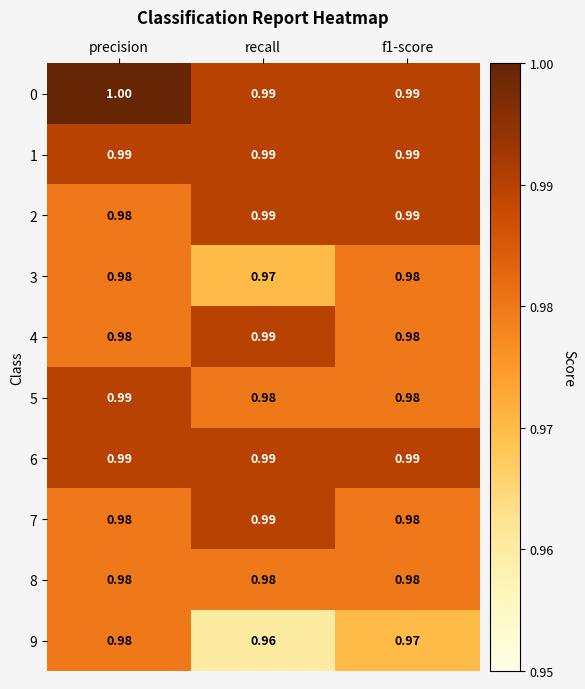

At which category does the chart reach its minimum across all series?

recall